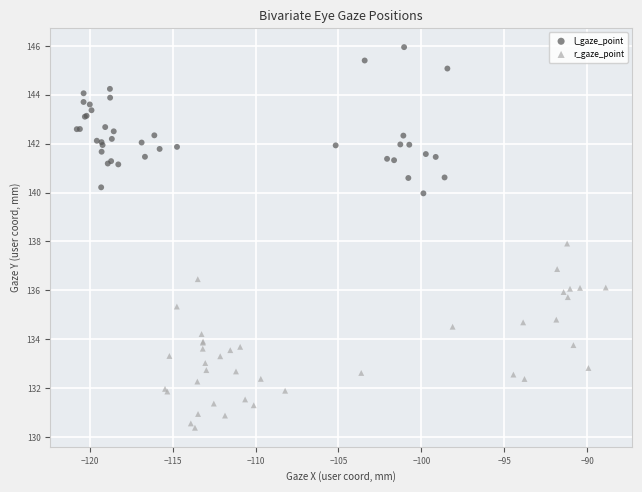

Which series contains the lowest Y value?

r_gaze_point